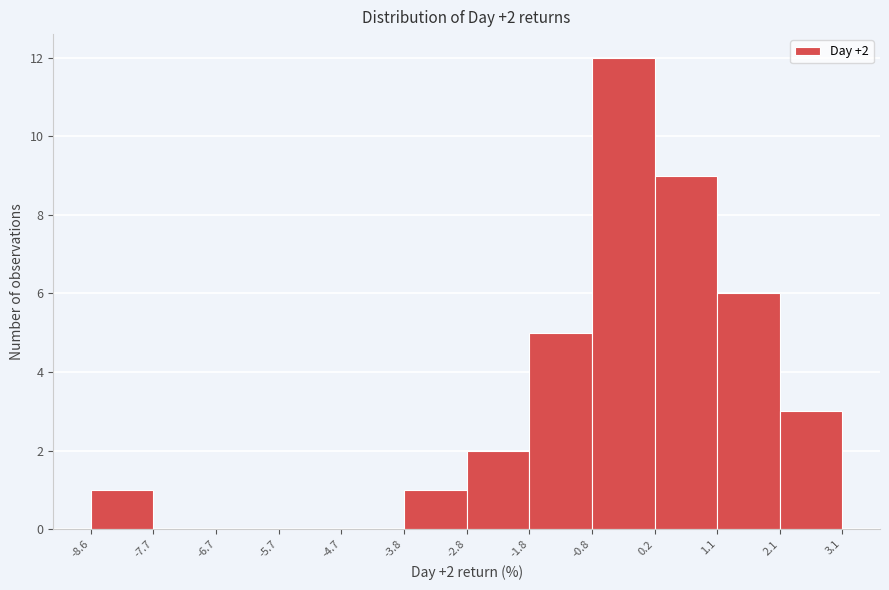

Which range on the x-axis has the tallest bar?

-0.8 to 0.2